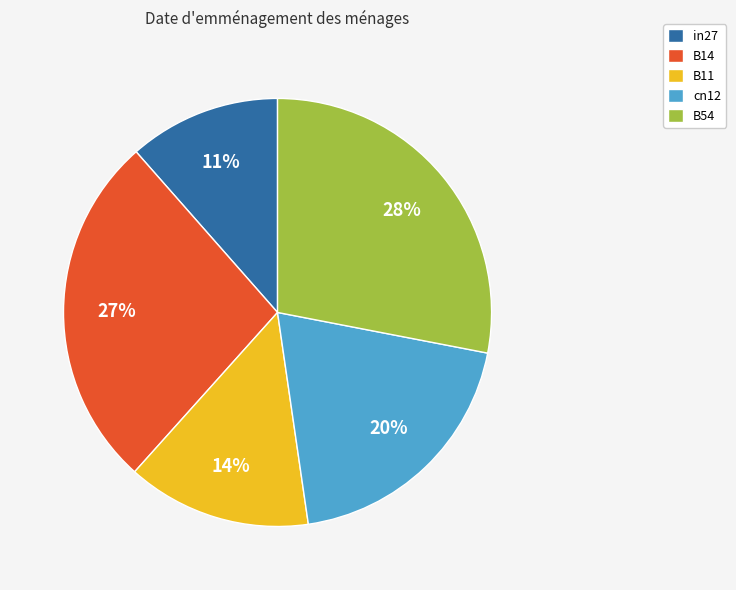

To the nearest percent, what percentage of the pie is B11?

14%